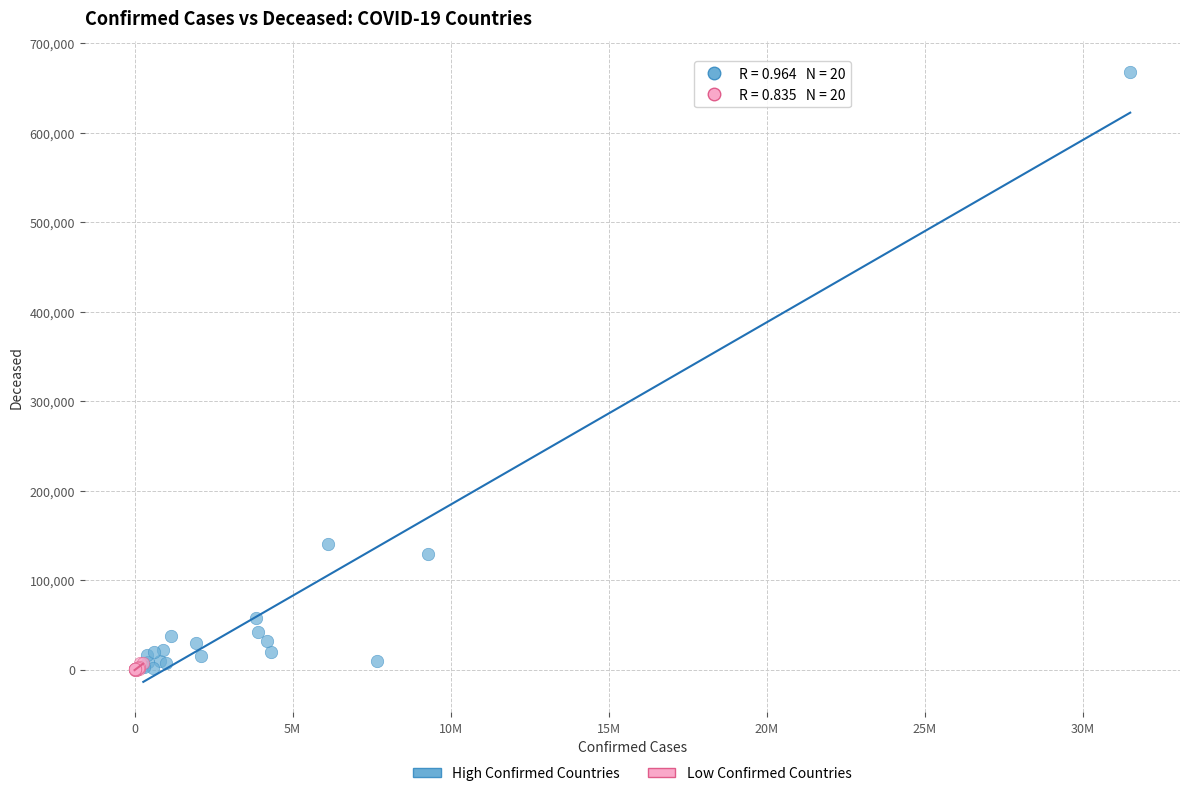

What are all the series names shown in the legend?

High Confirmed Countries, Low Confirmed Countries